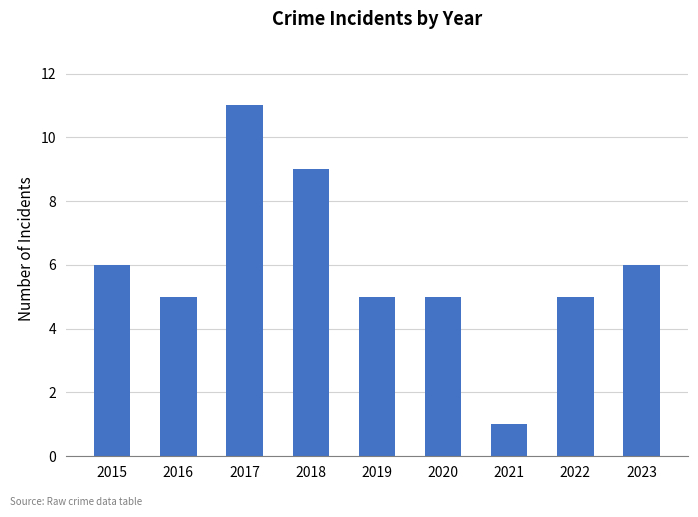

What is the value of the 6th bar from the left?

5